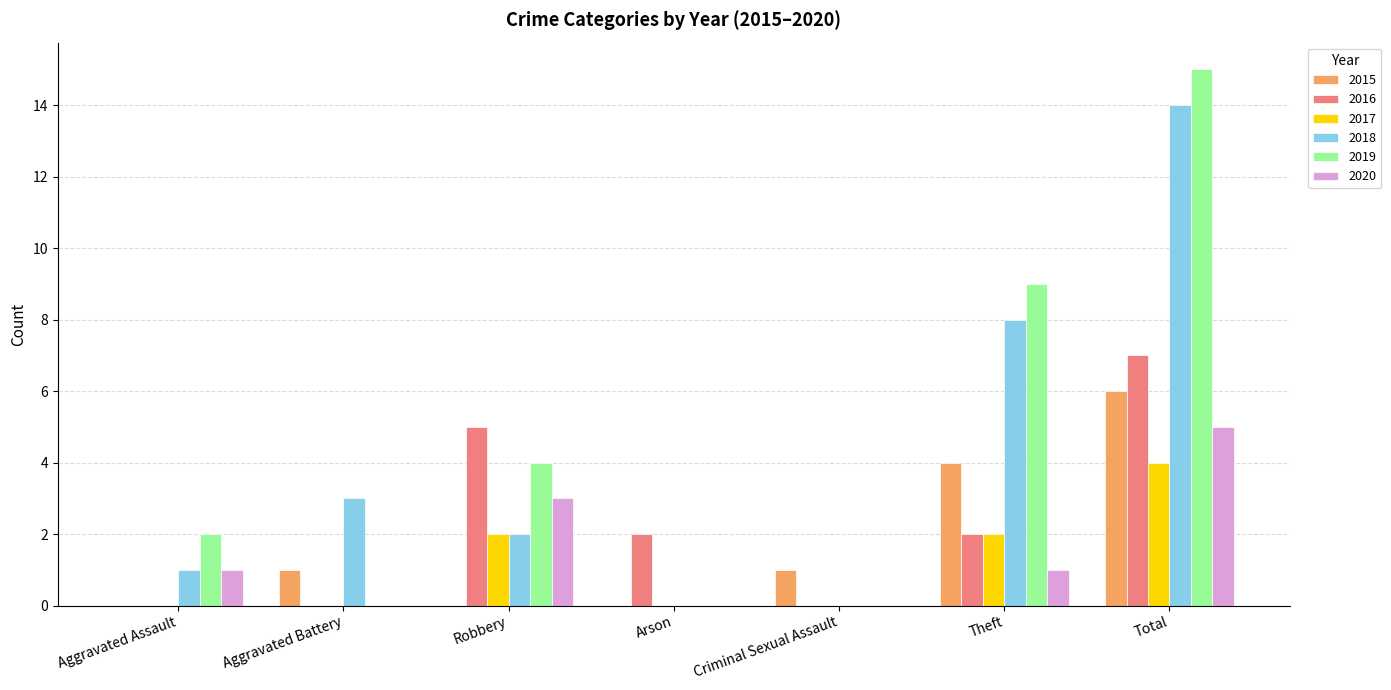

How many categories are shown in the chart?

7